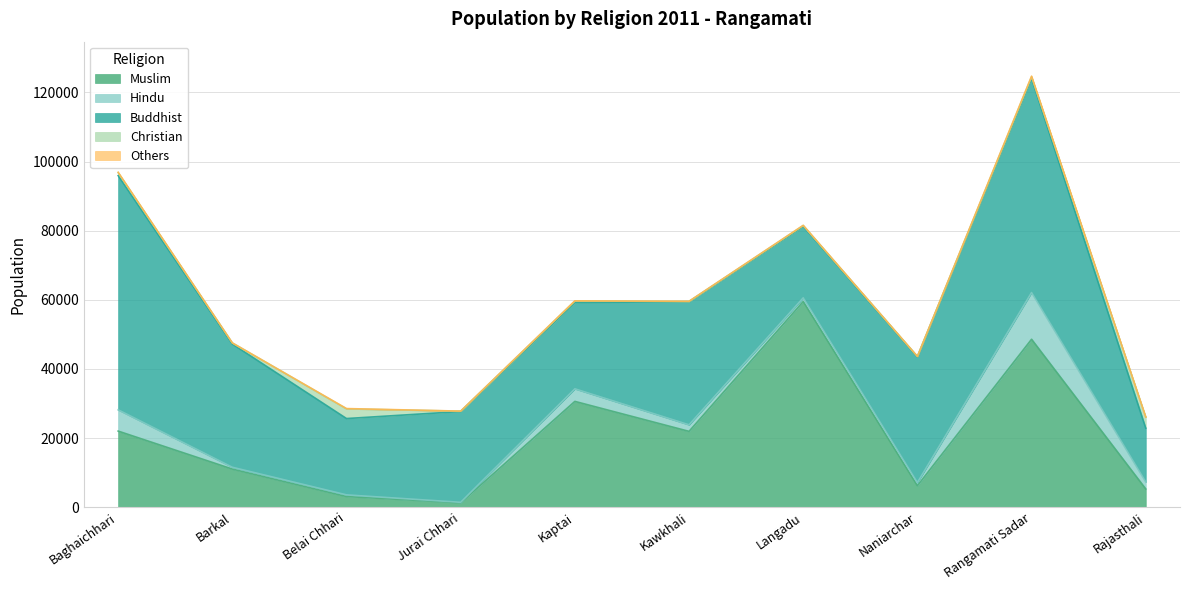

What is the greatest value displayed?

67796